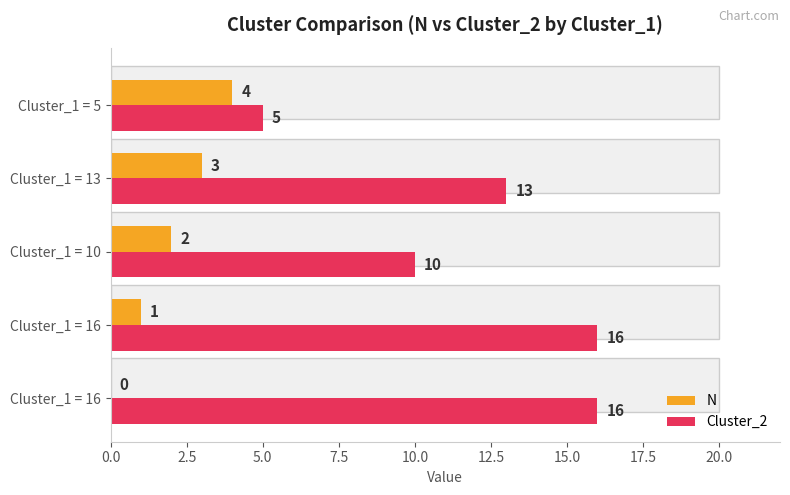

How many groups of bars are there?

5